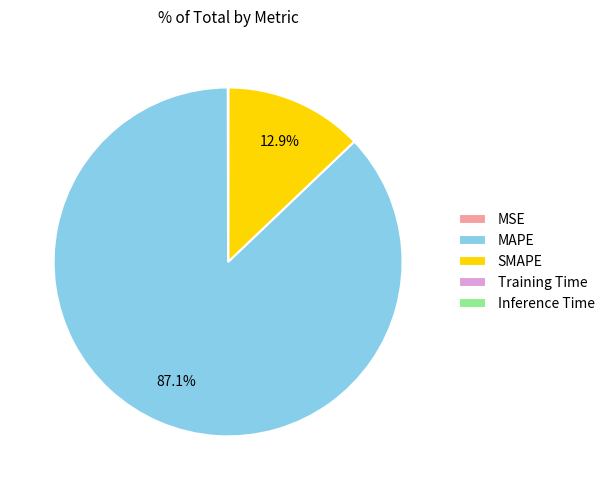

Which category has the biggest portion of the pie?

MAPE